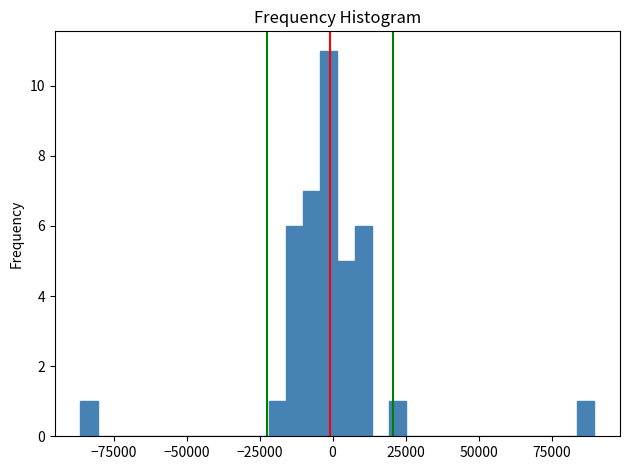

Around what value on the x-axis is the tallest bar? Give the approximate position of its centre, as read against the axis.

0